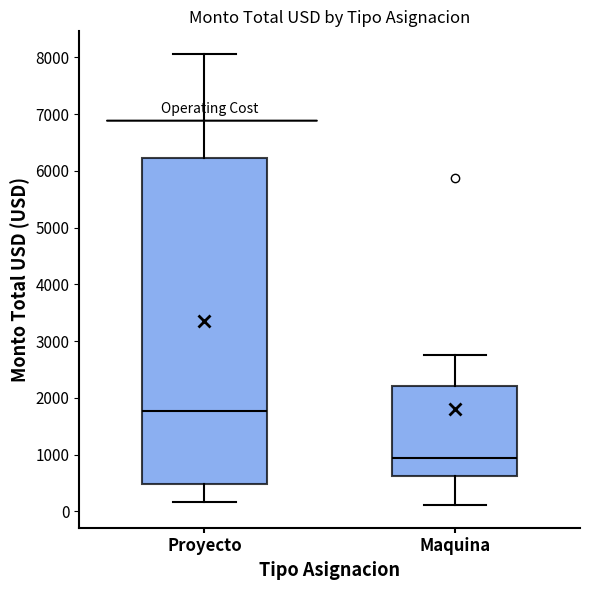

Where does the median line of the box for Maquina sit on the y-axis? The values are not printed on the chart, so give them approximately, as read against the axis.

900